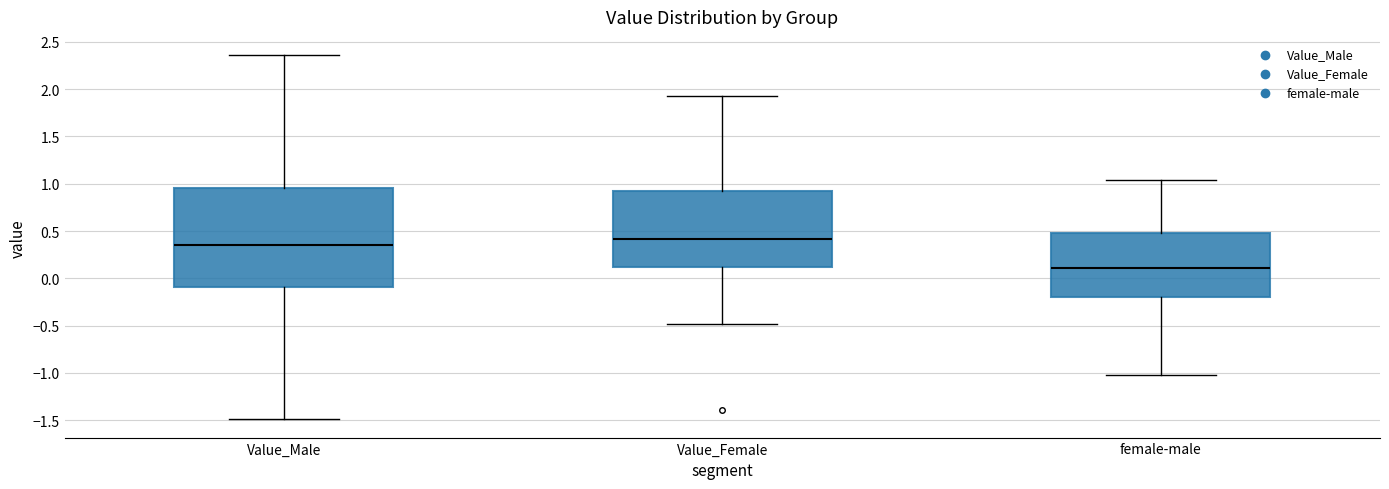

Comparing the boxes themselves (not the whiskers), which one is the tallest?

Value_Male